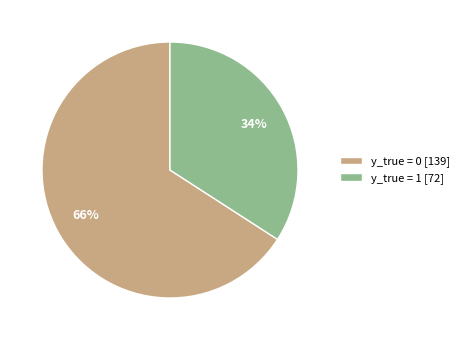

Is the sum of y_true = 0 and y_true = 1 greater than half?

Yes